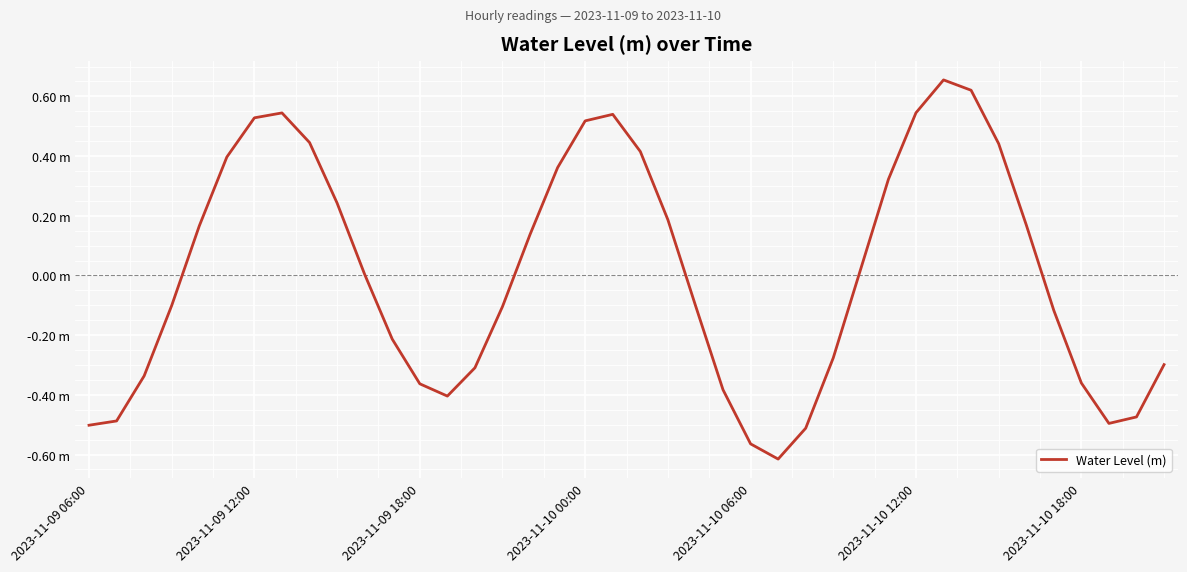

Is this an area chart (filled region under the line)?

No